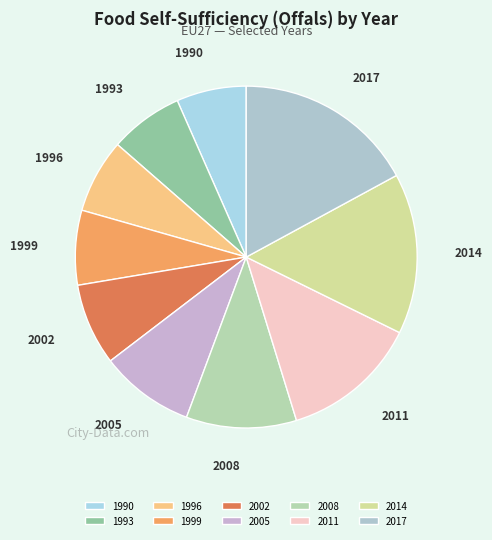

How many slices are in this pie chart?

10